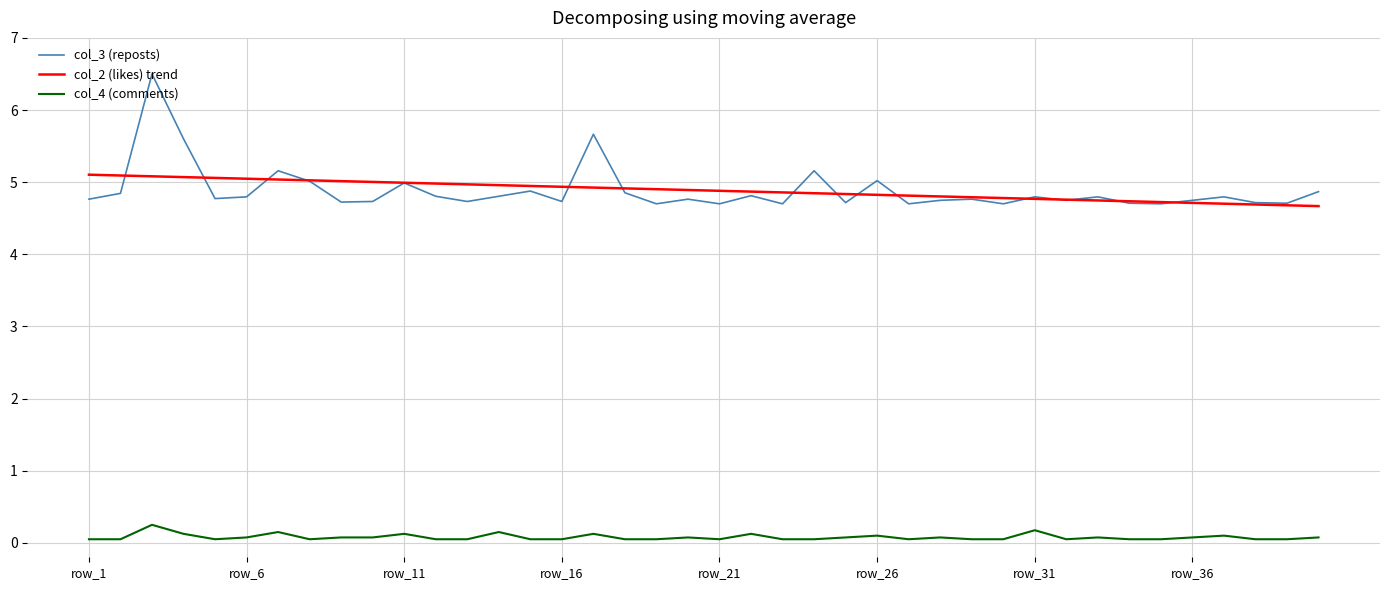

What are all the series names shown in the legend?

col_3 (reposts), col_2 (likes) trend, col_4 (comments)